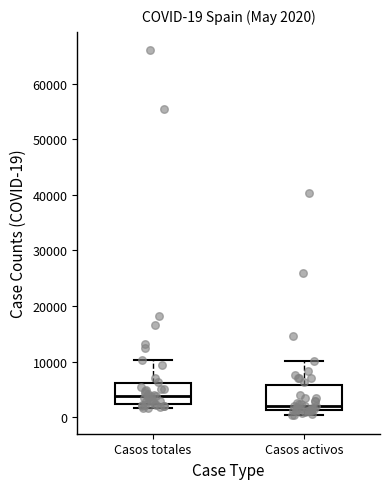

Which box has the lowest median line?

Casos activos